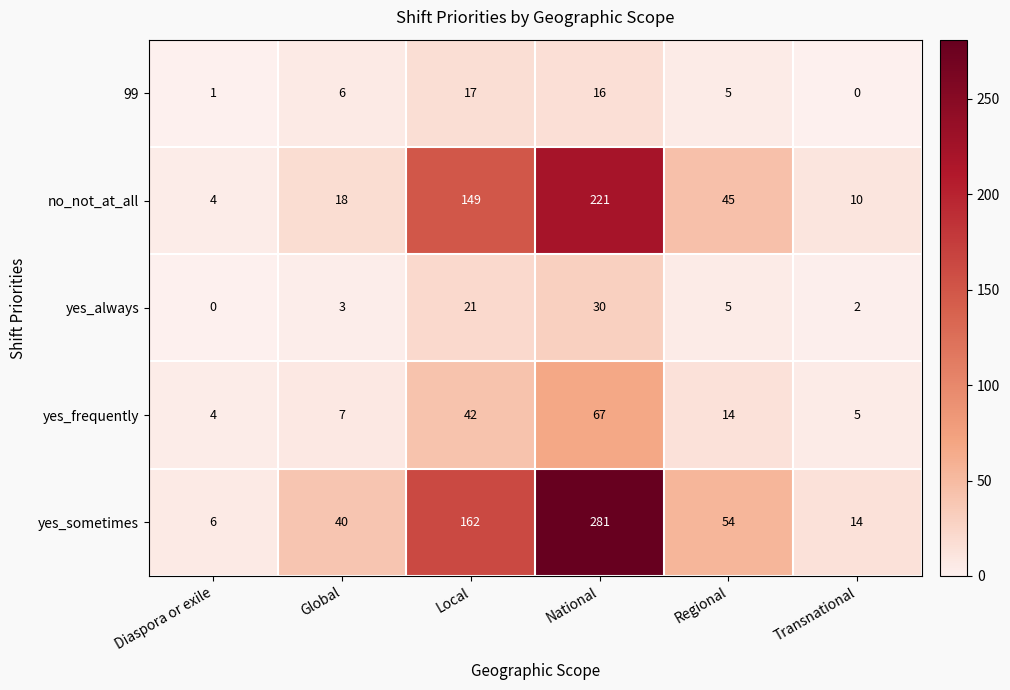

List the series in order of their peak value, highest first.

yes_sometimes, no_not_at_all, yes_frequently, yes_always, 99